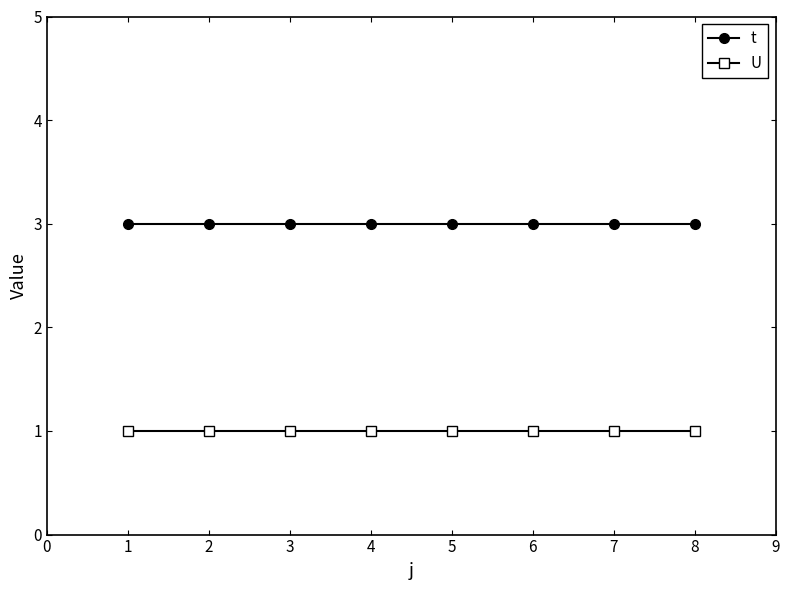

True or false: t has a value of 5 at 7.

False